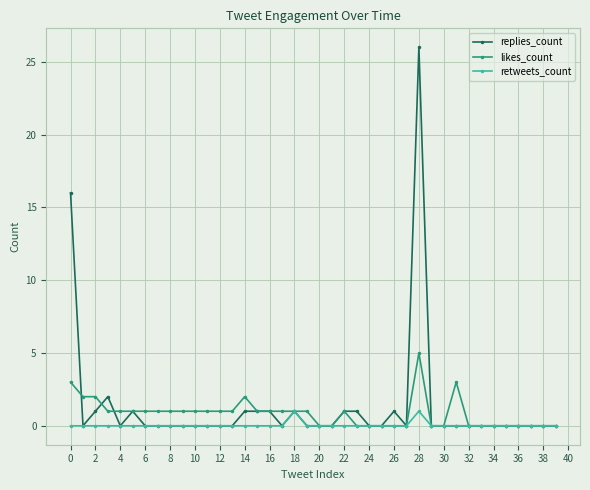

Which series has the widest spread of values?

replies_count